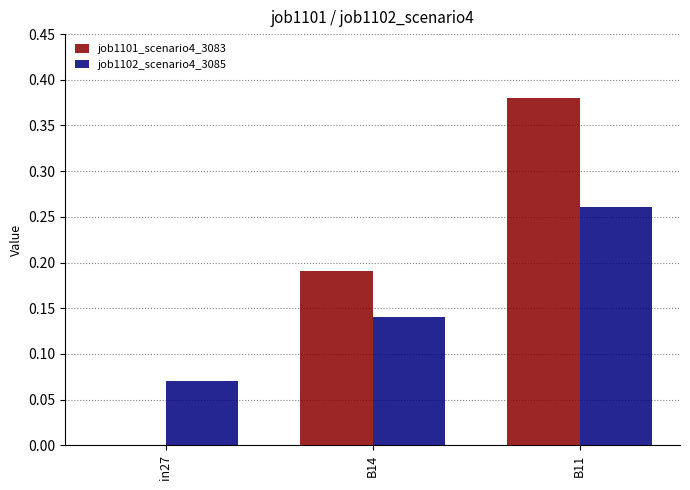

At which category does the chart reach its peak across all series?

B11